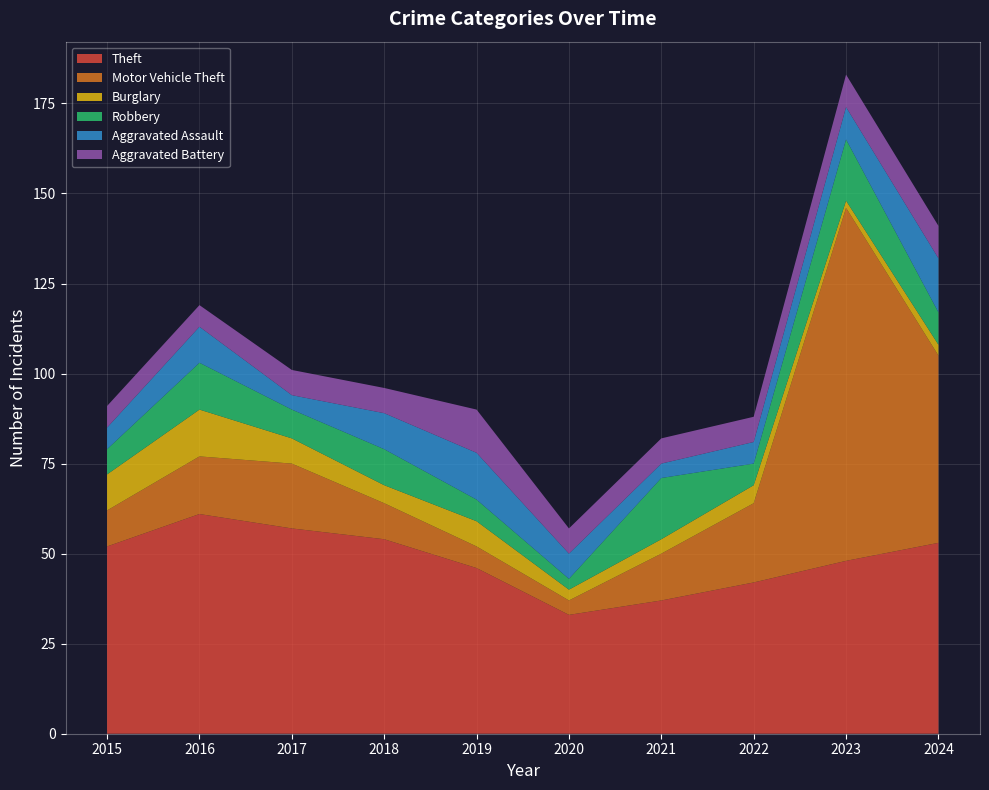

Reading right to left, list all the values displayed in this chart.

Theft: 2024=53	2023=48	2022=42	2021=37	2020=33	2019=46	2018=54	2017=57	2016=61	2015=52
Motor Vehicle Theft: 2024=52	2023=98	2022=22	2021=13	2020=4	2019=6	2018=10	2017=18	2016=16	2015=10
Burglary: 2024=3	2023=2	2022=5	2021=4	2020=3	2019=7	2018=5	2017=7	2016=13	2015=10
Robbery: 2024=9	2023=17	2022=6	2021=17	2020=3	2019=6	2018=10	2017=8	2016=13	2015=7
Aggravated Assault: 2024=15	2023=9	2022=6	2021=4	2020=7	2019=13	2018=10	2017=4	2016=10	2015=6
Aggravated Battery: 2024=9	2023=9	2022=7	2021=7	2020=7	2019=12	2018=7	2017=7	2016=6	2015=6